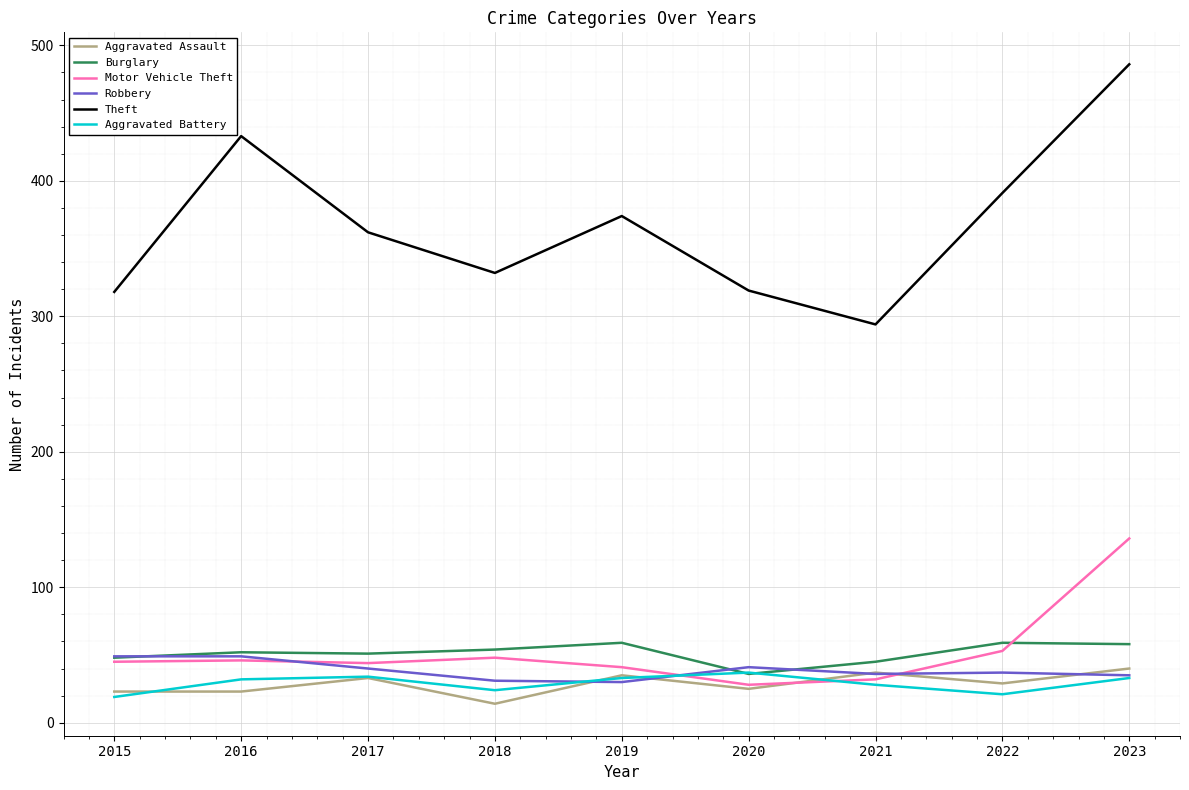

True or false: Robbery and Theft cross at least once.

False